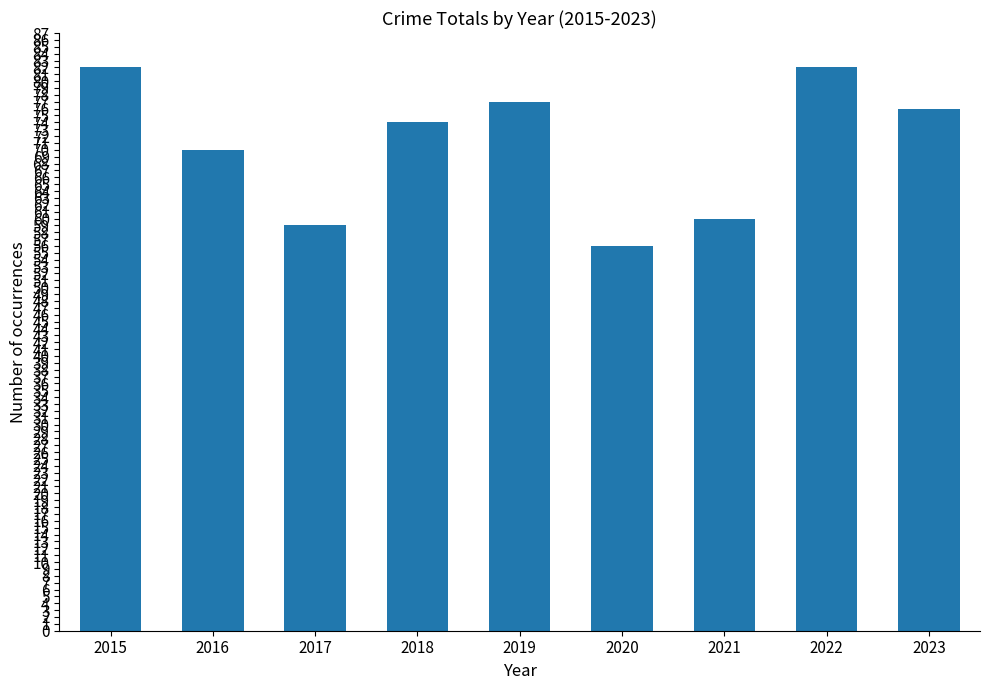

Is it true that the value at 2020 is 56?

True